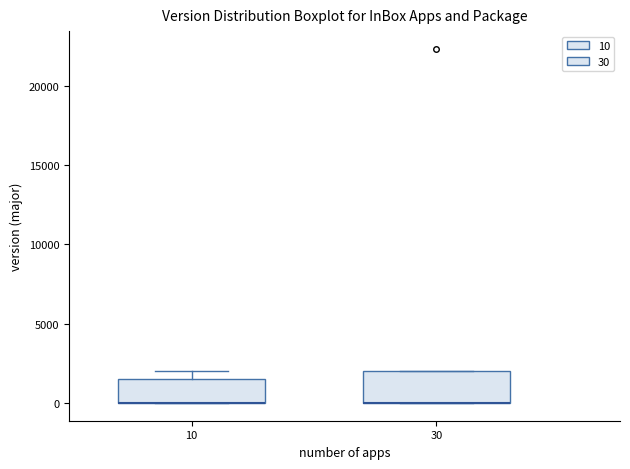

Which box is the tallest, from its lower edge to its upper edge?

30